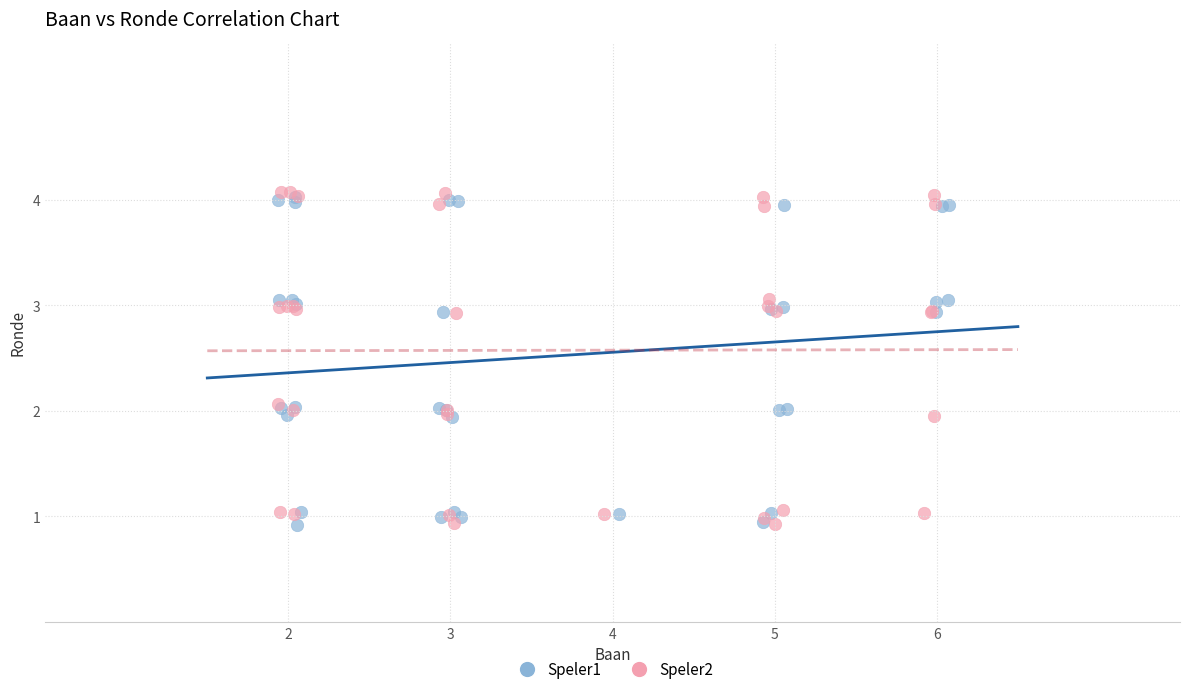

What are all the series names shown in the legend?

Speler1, Speler2